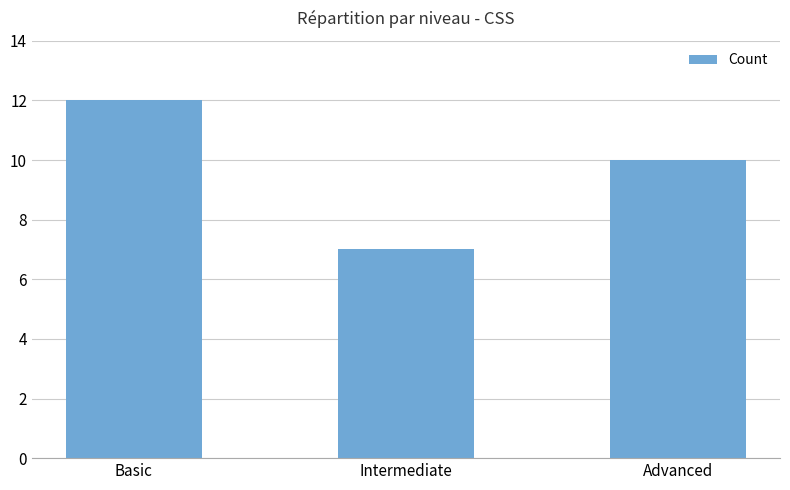

What is the label of the 2nd bar from the left?

Intermediate